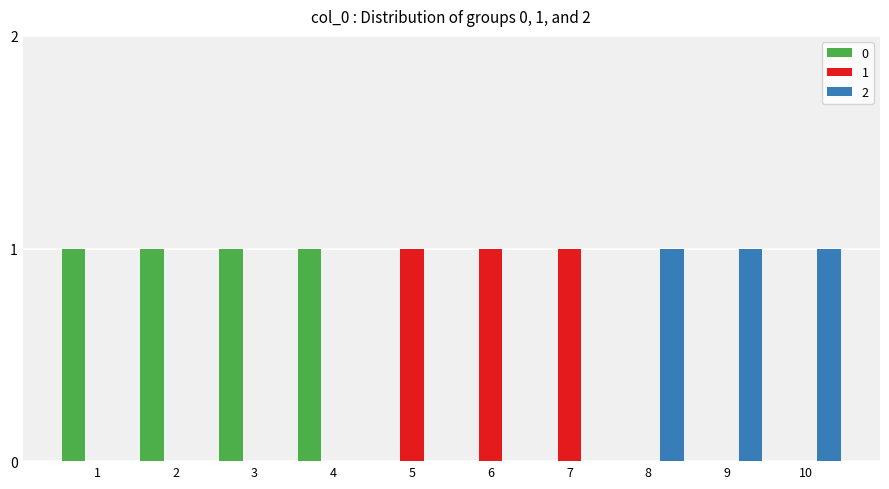

Reading left to right, list all the values displayed in this chart.

0: 1=1	2=1	3=1	4=1	5=0	6=0	7=0	8=0	9=0	10=0
1: 1=0	2=0	3=0	4=0	5=1	6=1	7=1	8=0	9=0	10=0
2: 1=0	2=0	3=0	4=0	5=0	6=0	7=0	8=1	9=1	10=1